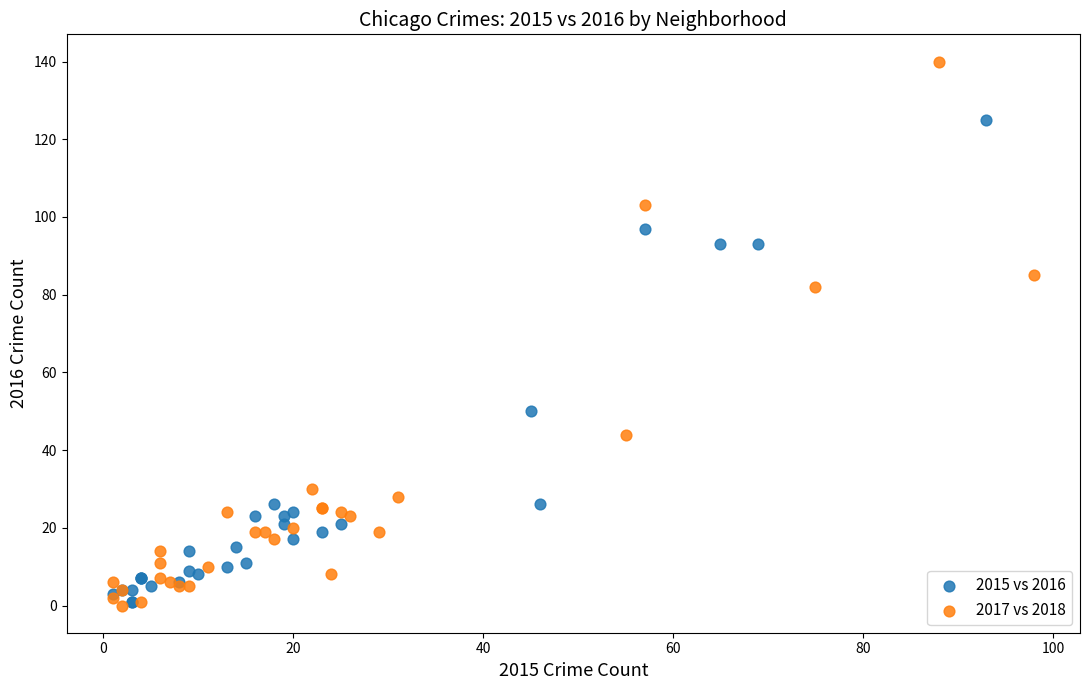

Which series has the largest Y range (max minus min)?

2017 vs 2018